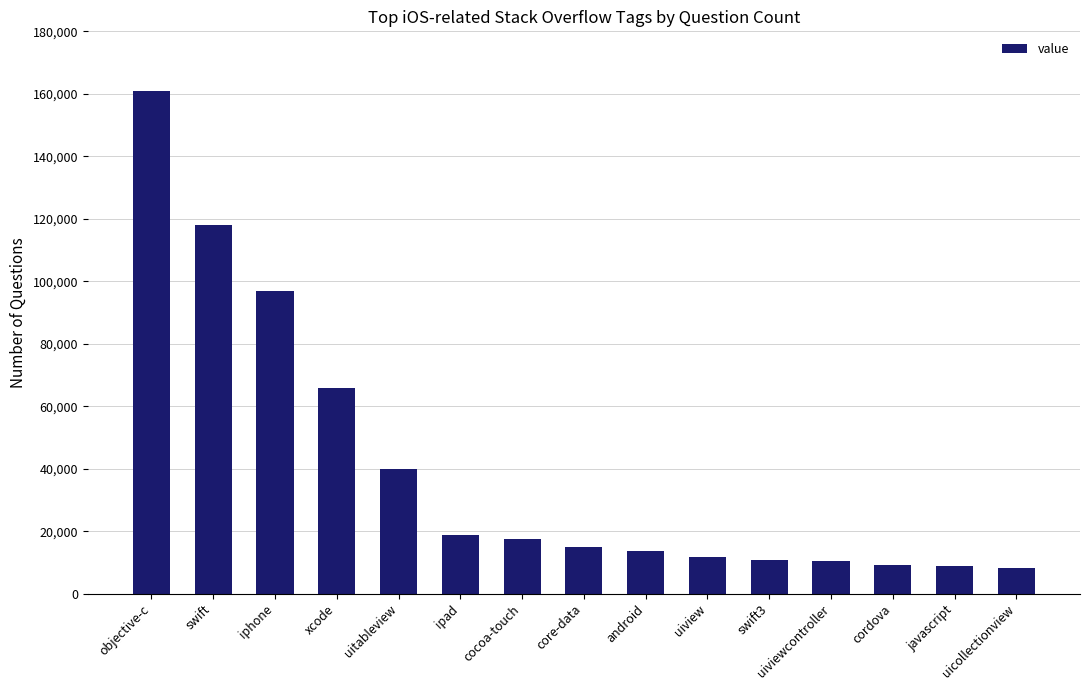

What is the value of the 2nd bar from the left?

118047